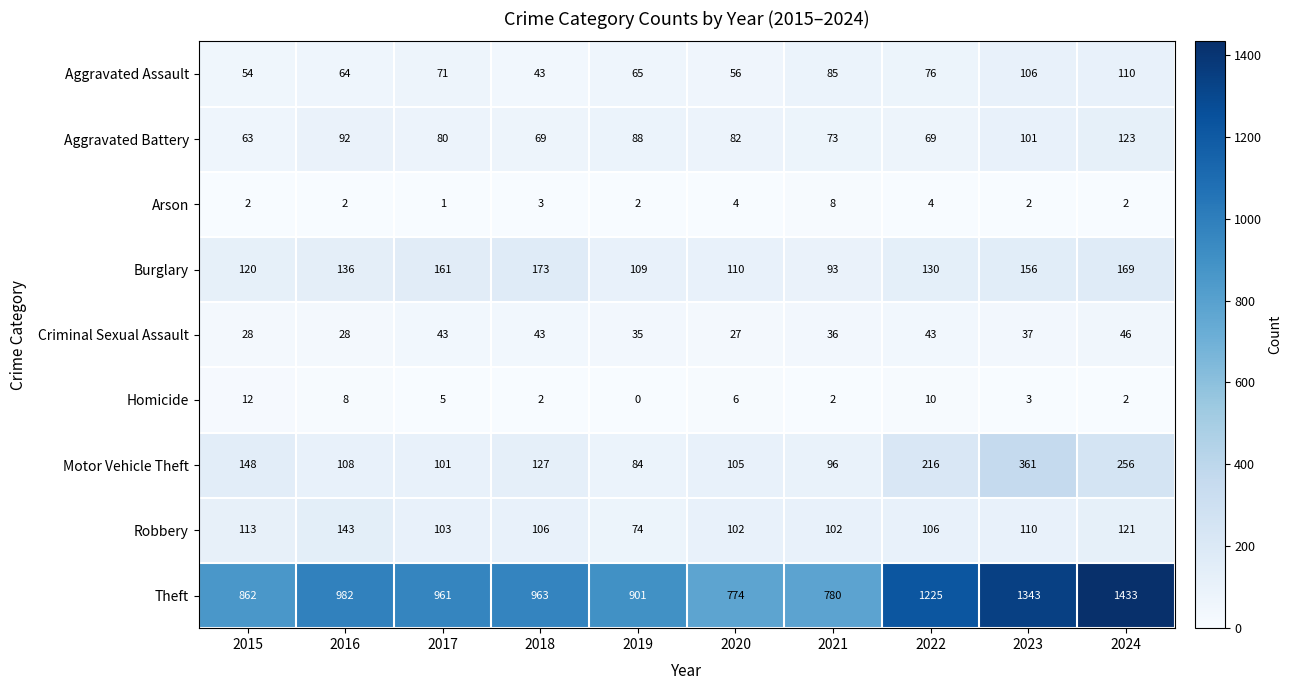

What is the greatest value displayed?

1433